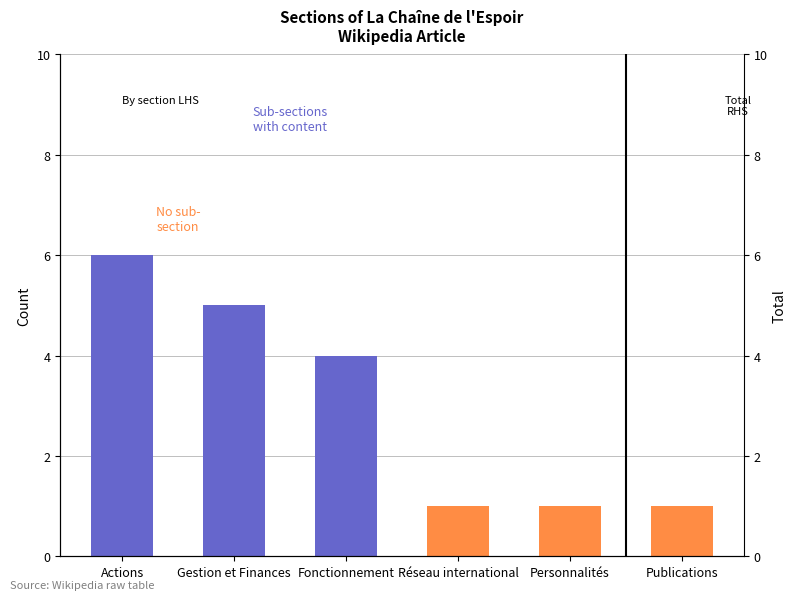

List the labels in order of Sub-sections with content value, smallest first.

Réseau international, Personnalités, Publications, Fonctionnement, Gestion et Finances, Actions